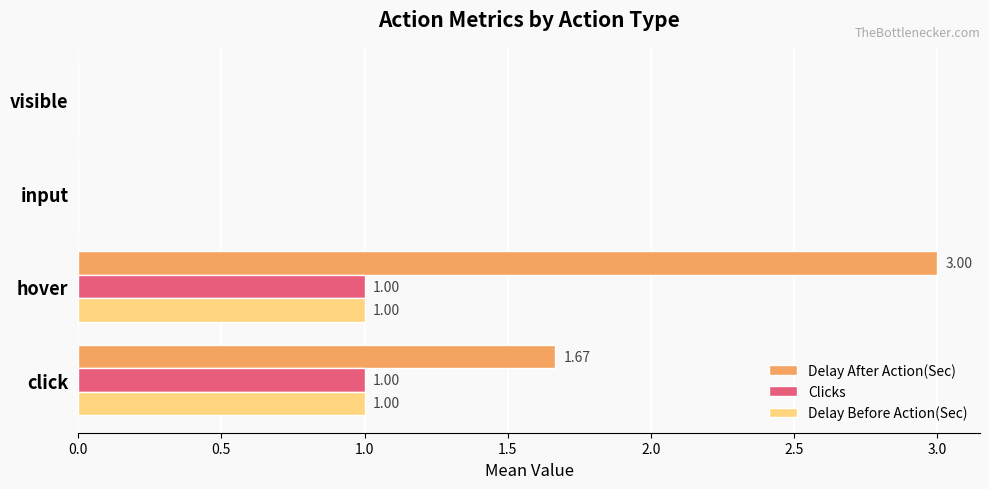

What is the total value across all series at click?

3.7